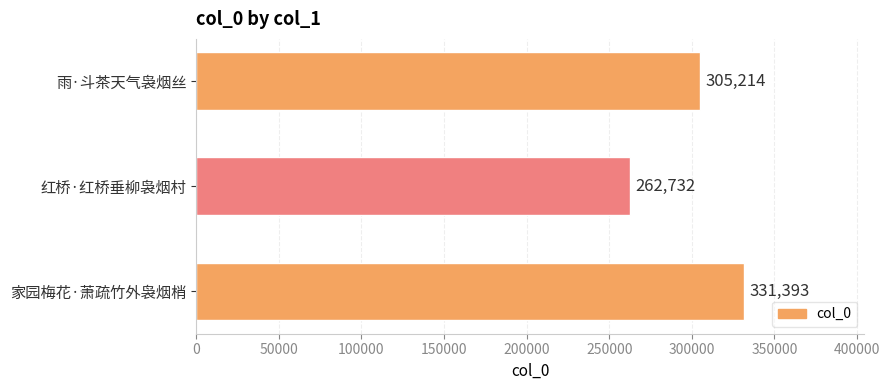

Reading bottom to top, transcribe all the data shown in this chart.

331393	262732	305214